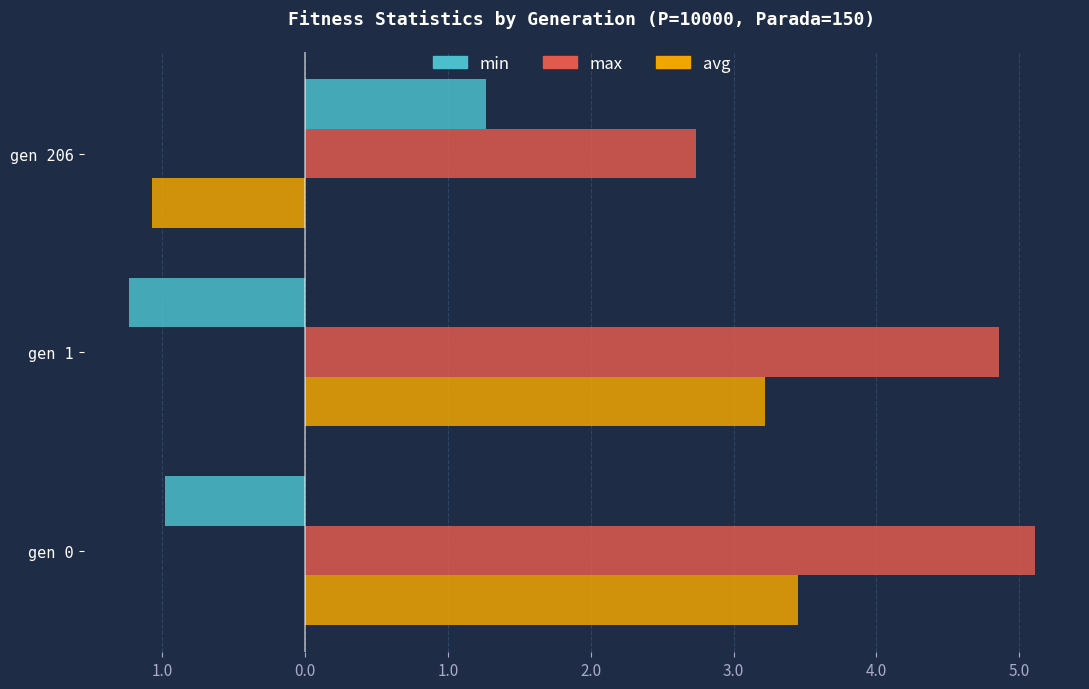

At how many categories does at least one series exceed 3?

2